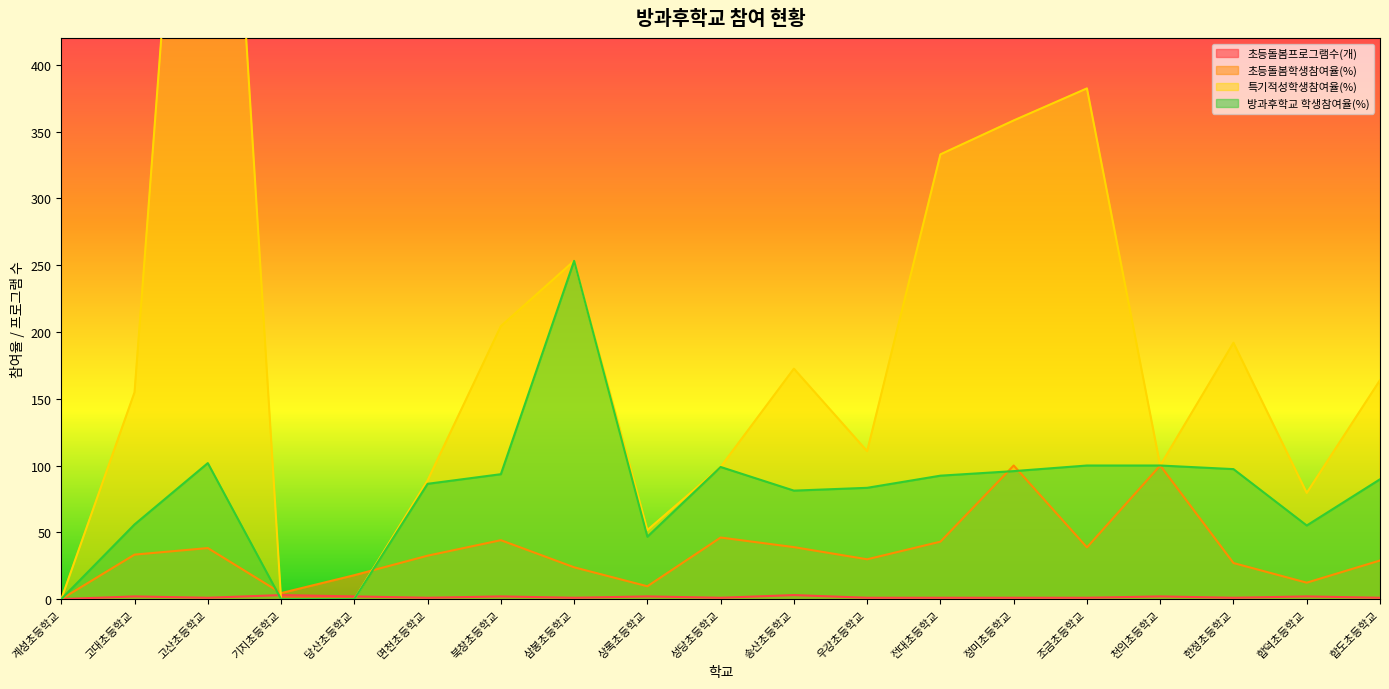

What position from the left is 면천초등학교?

6